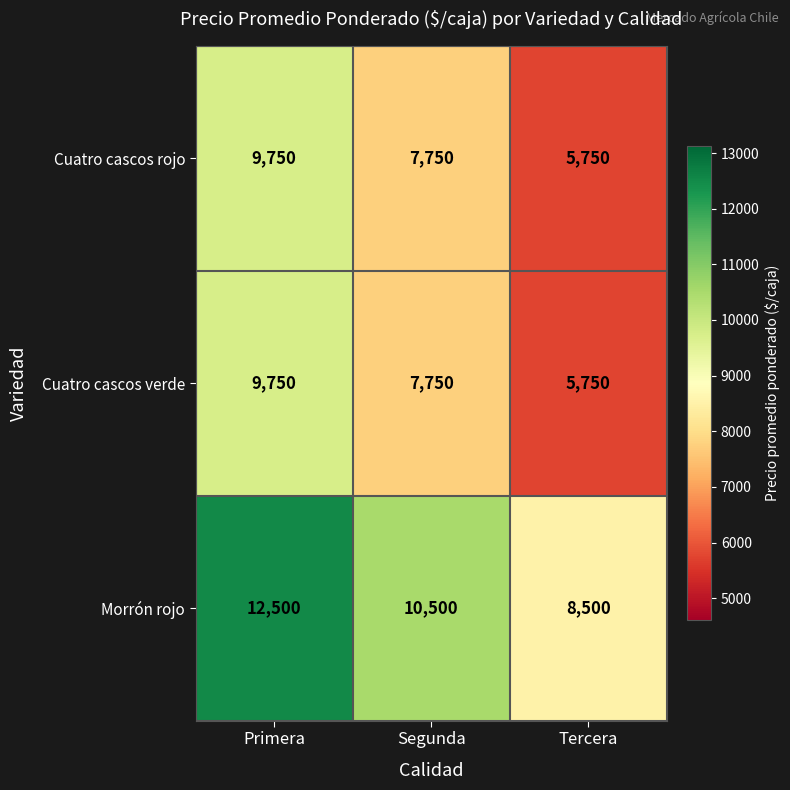

Count the number of categories in the chart.

3